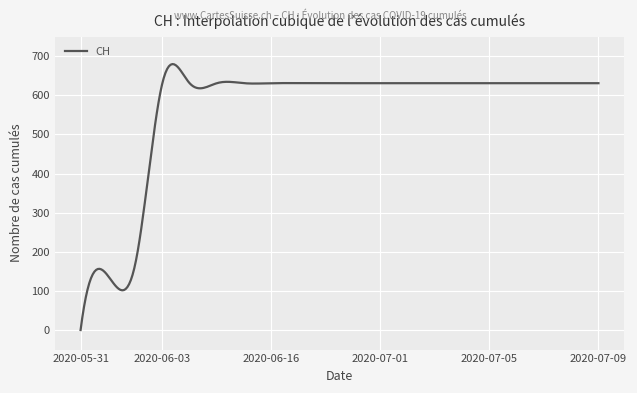

What is the maximum value shown in the chart?

679.8